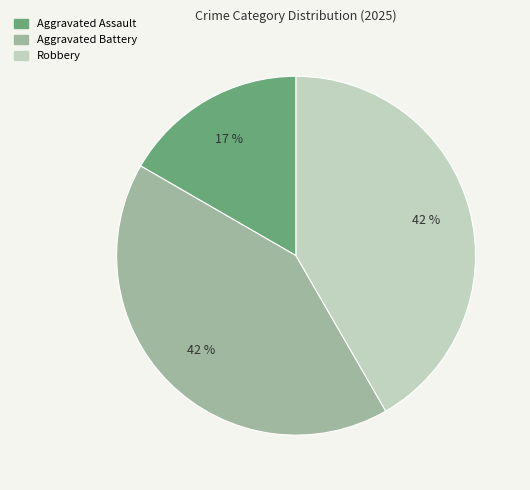

To the nearest percent, what is the combined percentage of Aggravated Assault and Robbery?

58%